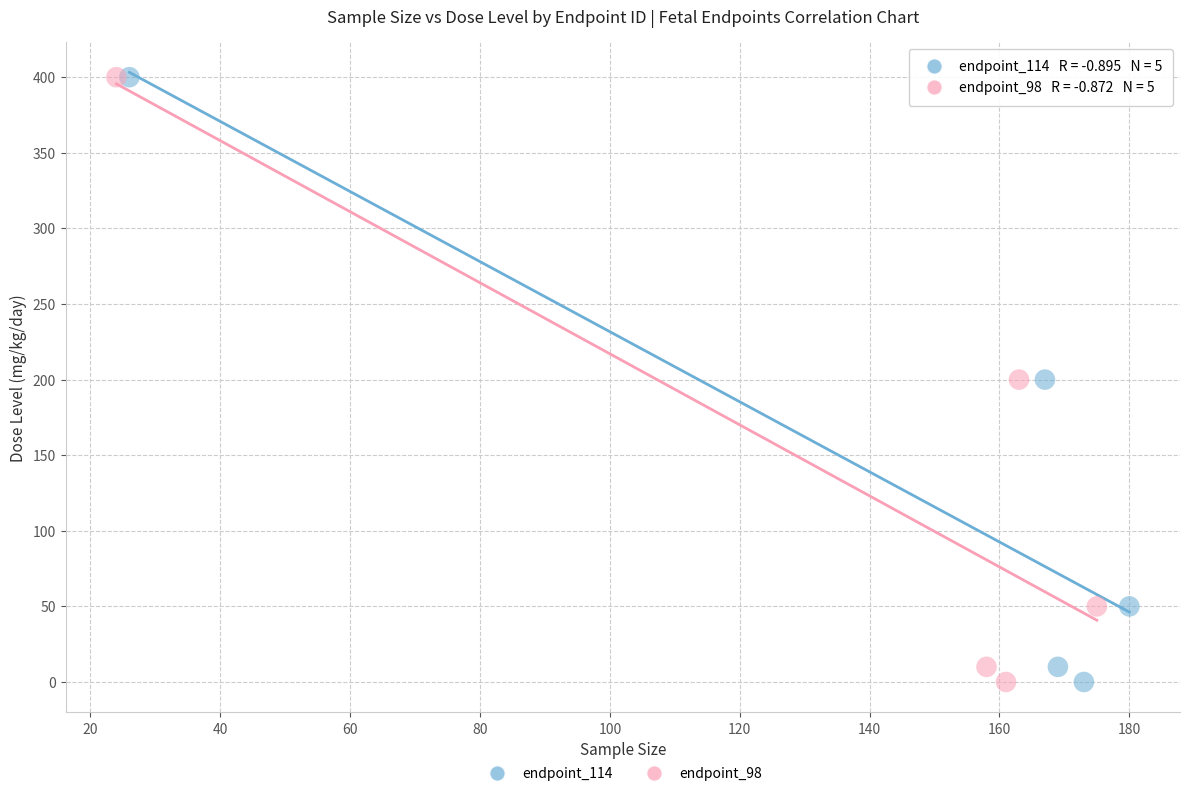

What are all the series names shown in the legend?

endpoint_114, endpoint_98